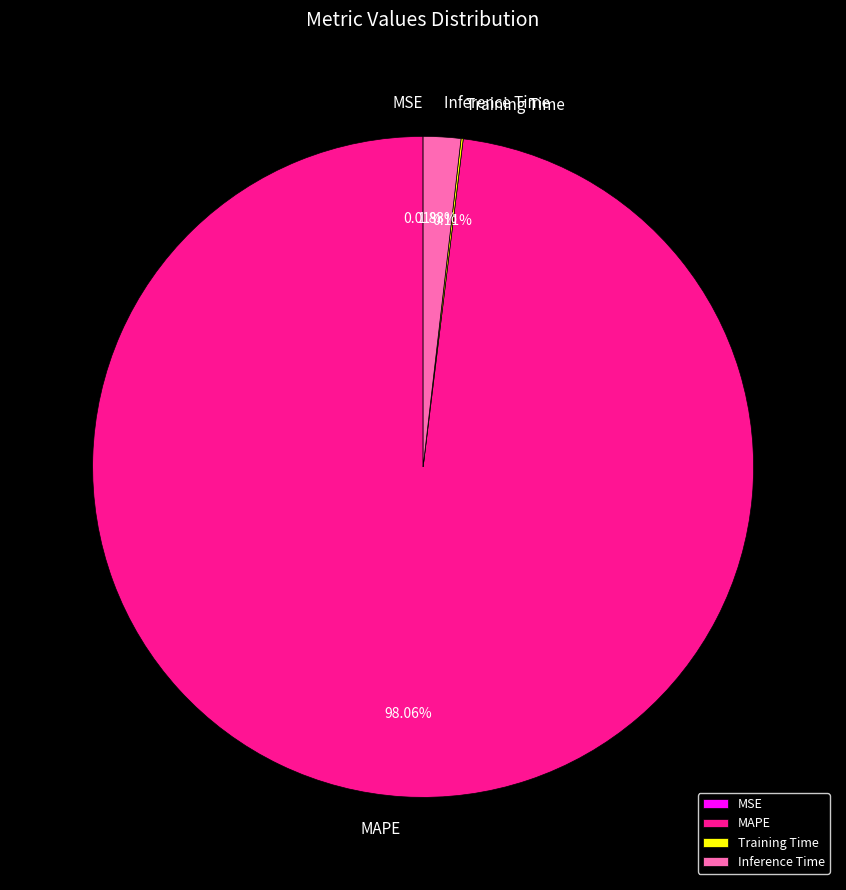

Which slice is the largest?

MAPE